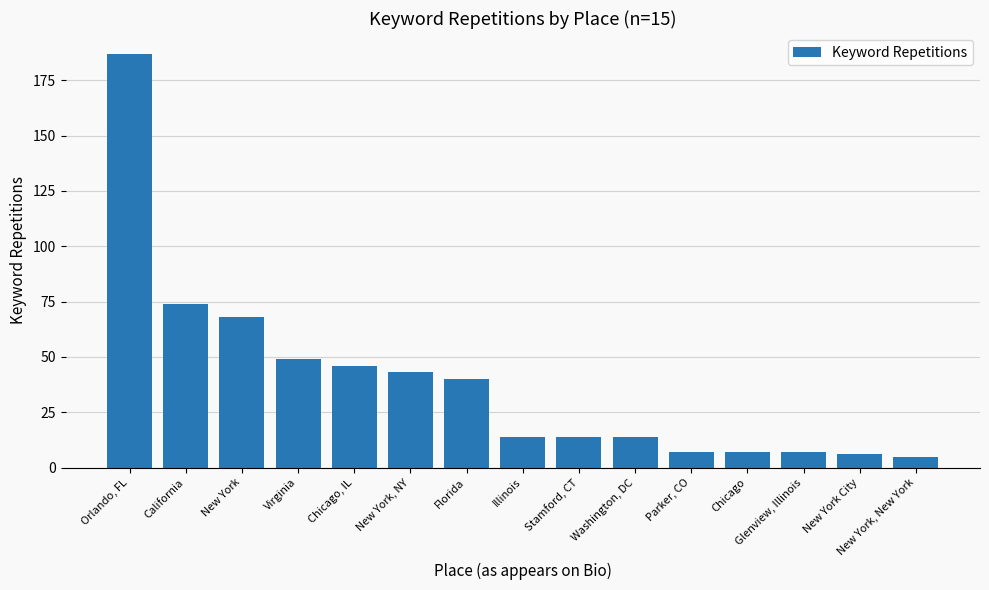

What is the minimum value shown in the chart?

5